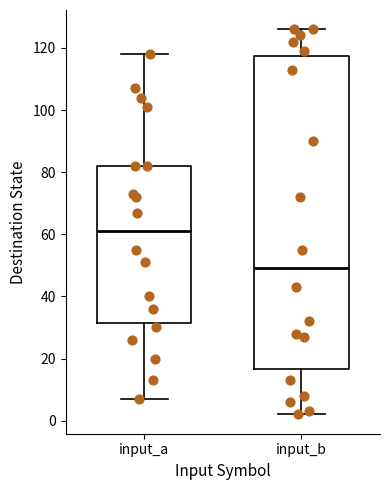

Where is the upper edge of the box for input_b on the y-axis? The values are not printed on the chart, so give them approximately, as read against the axis.

118